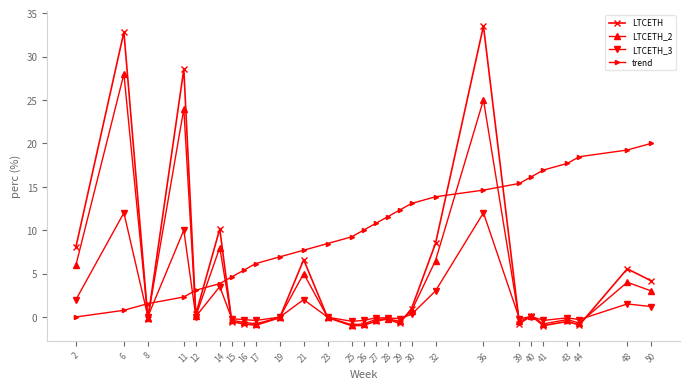

How many data points does each series have?

27